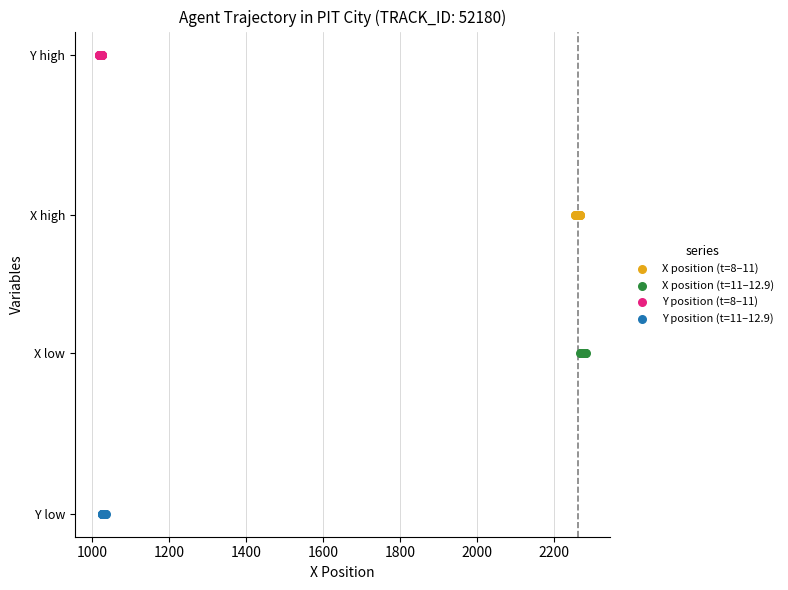

Which series reaches the minimum Y coordinate?

Y position (t=11–12.9)